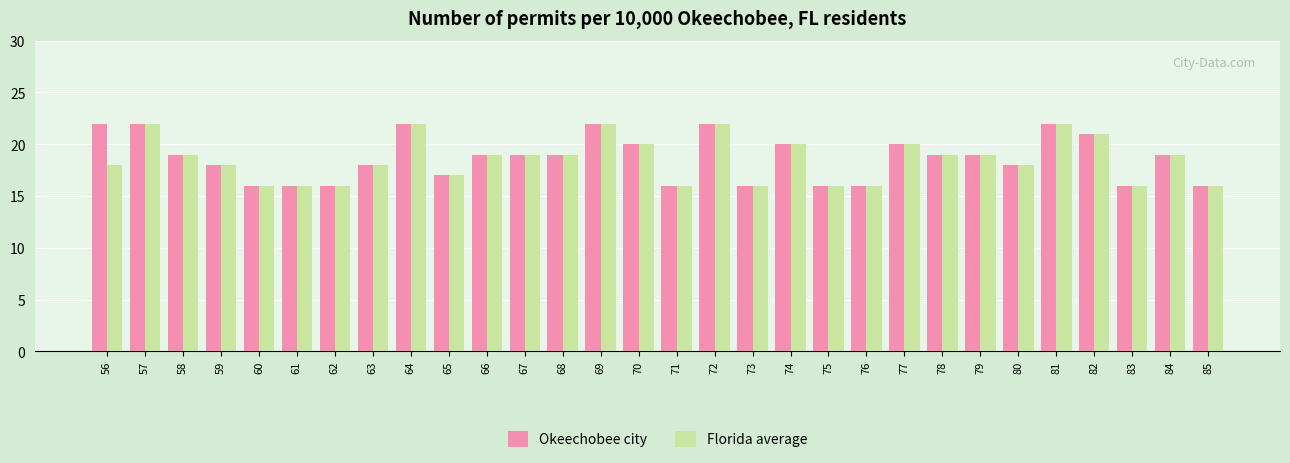

Is it true that Florida average equals 22 at 62?

False